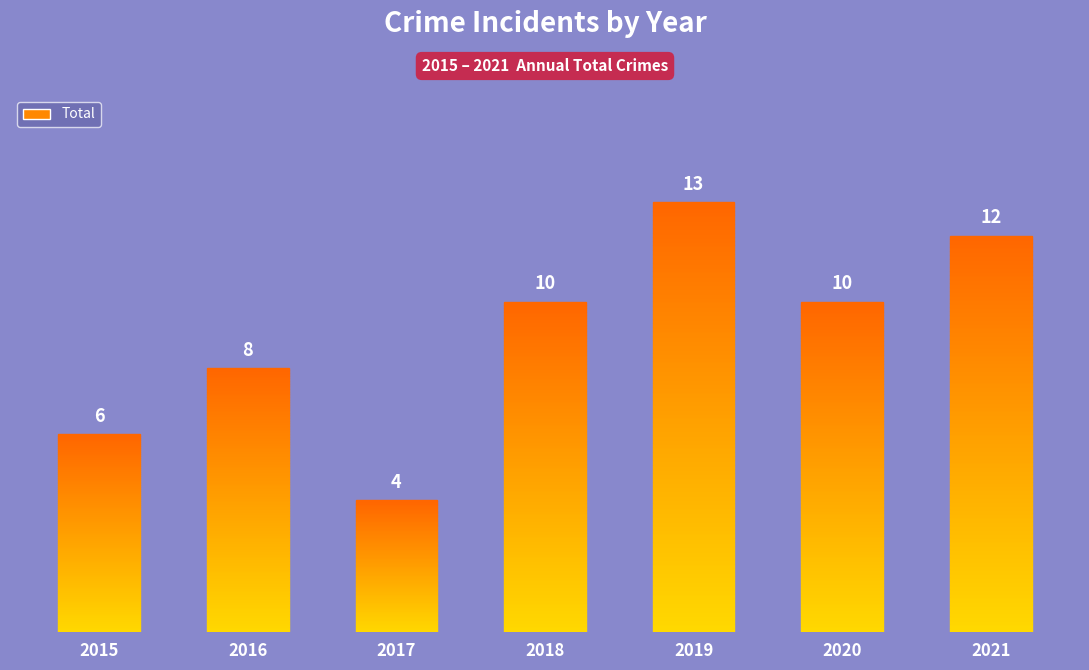

Rank the categories by value from highest to lowest.

2019, 2021, 2018, 2020, 2016, 2015, 2017